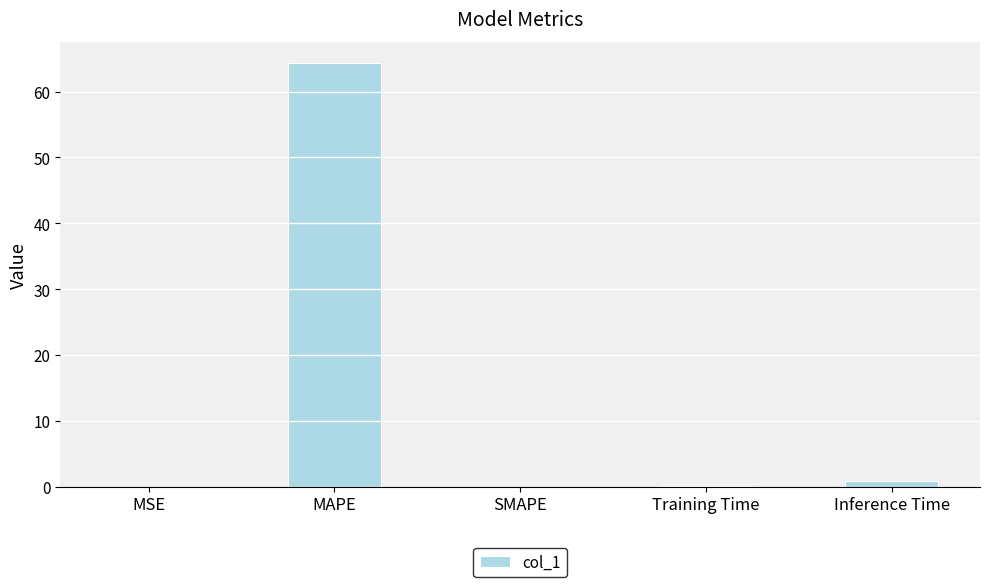

What is the sum of all values?

65.4